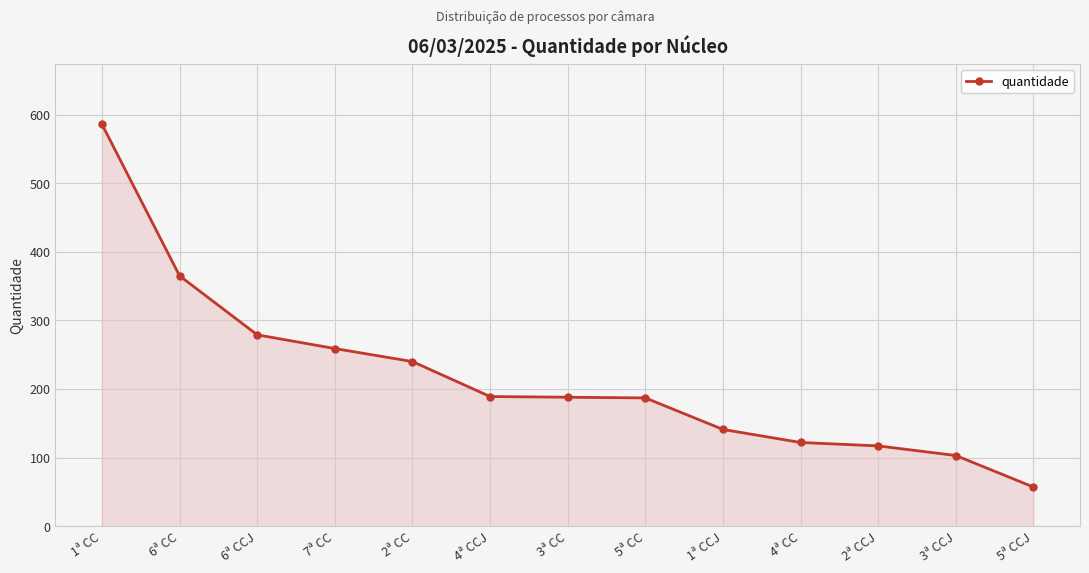

What is the label of the 1st point from the left?

1ª CC